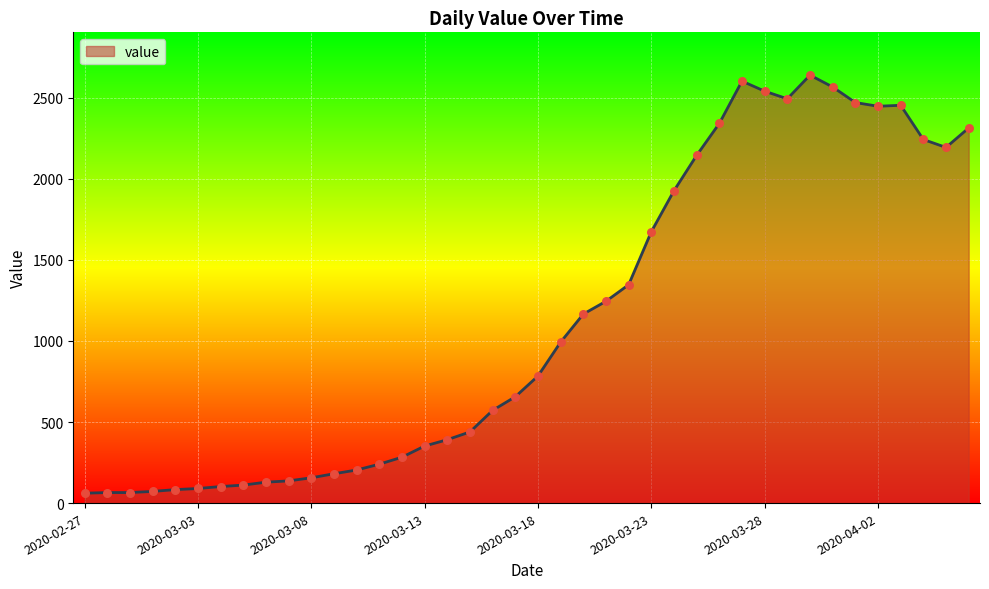

What is the greatest value displayed?

2640